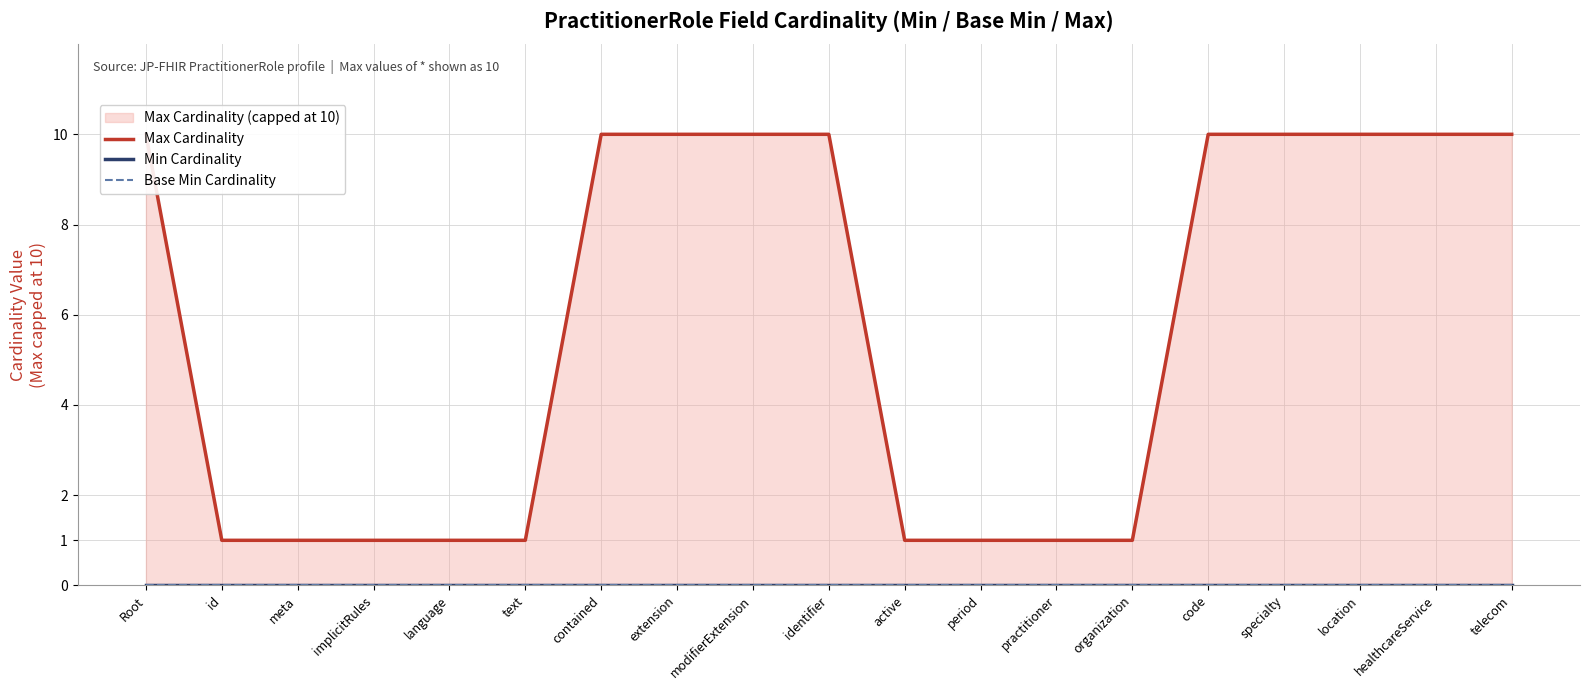

What position from the right is practitioner?

7